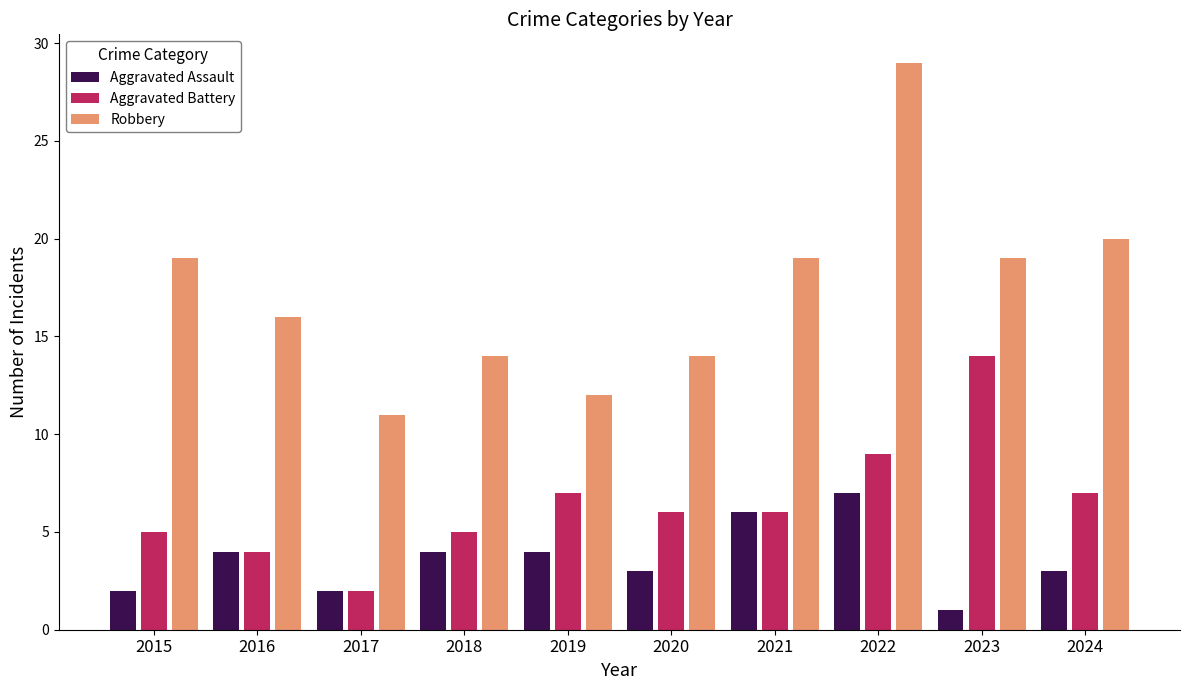

At 2018, list the series in order from largest to smallest.

Robbery, Aggravated Battery, Aggravated Assault